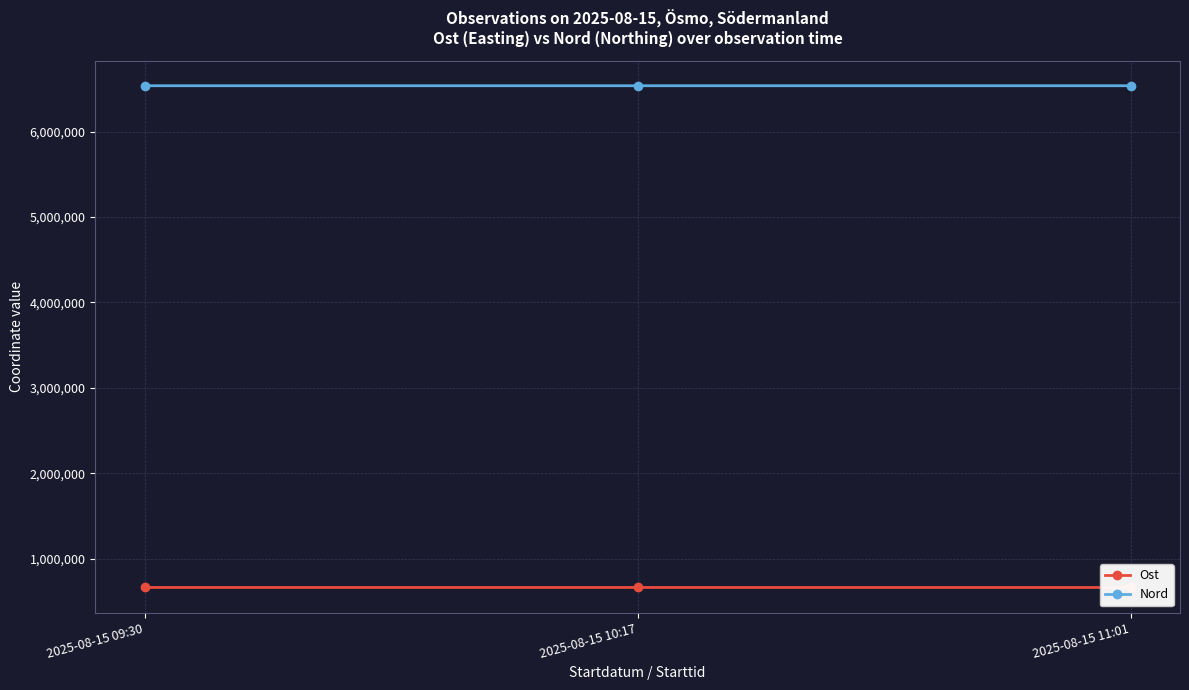

The value of Ost at 2025-08-15 09:30 is 662042. True or false?

True